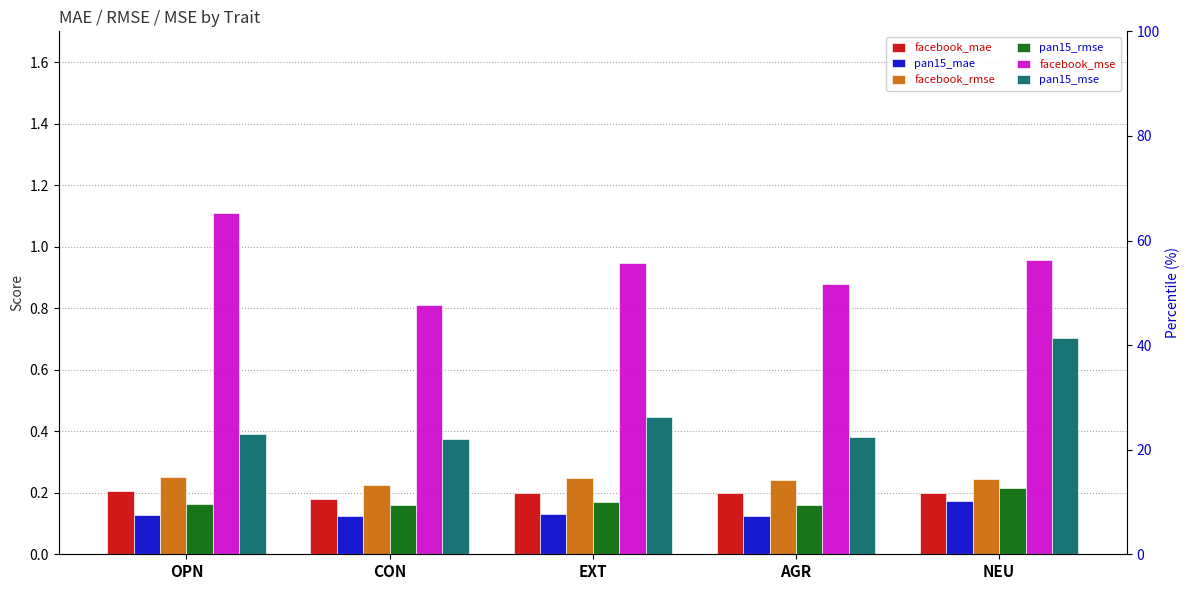

List the series in order of their peak value, lowest first.

pan15_mae, facebook_mae, pan15_rmse, facebook_rmse, pan15_mse, facebook_mse